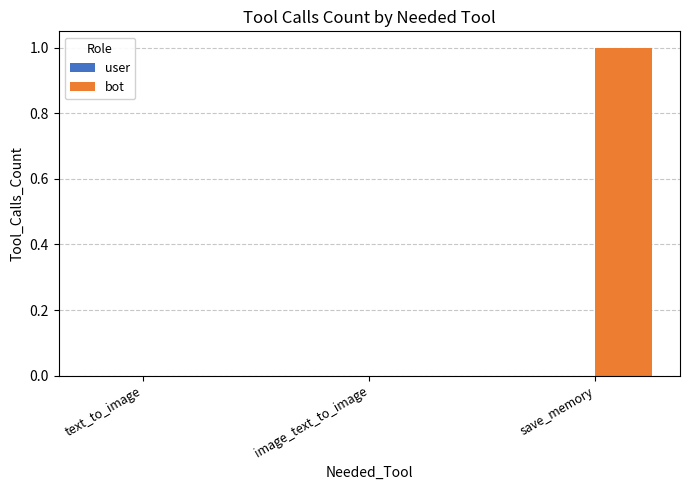

How many series are shown in this chart?

1